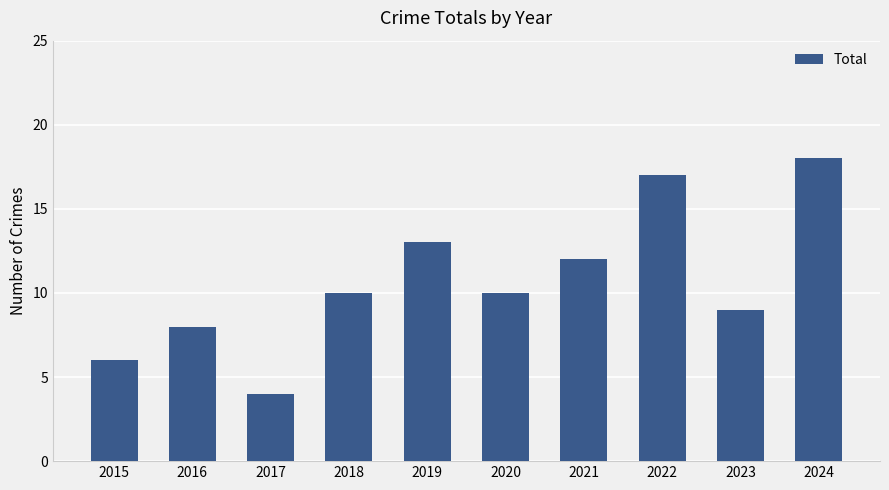

What is the value of the 10th bar from the left?

18